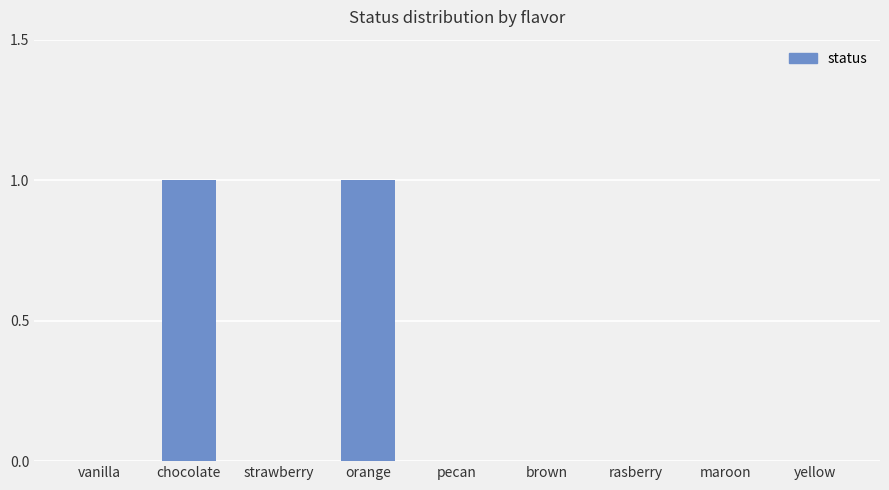

The chart shows a value of 0 at strawberry. True or false?

True